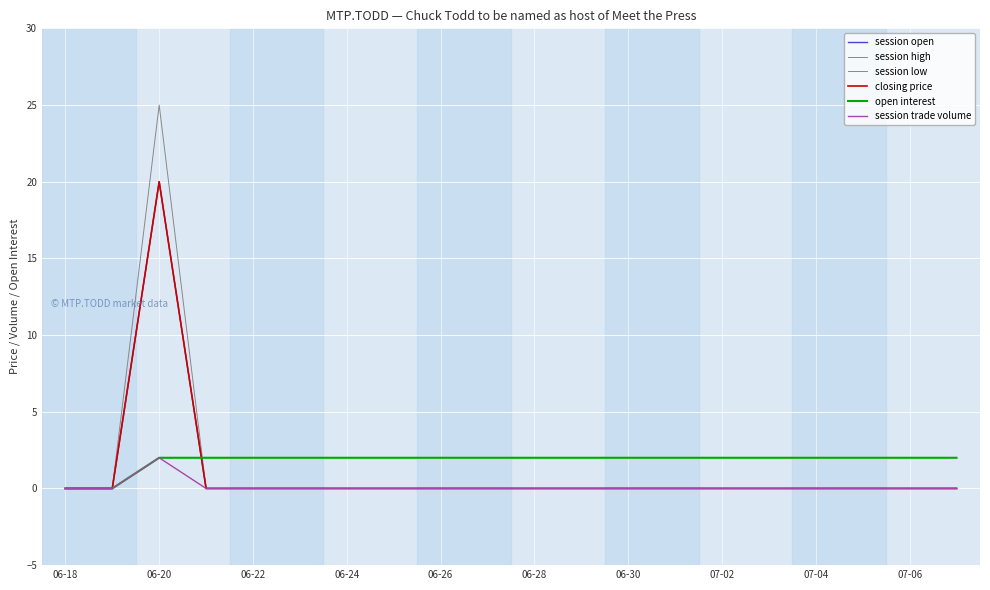

Which series ends up on top after the final intersection of session low and open interest?

open interest